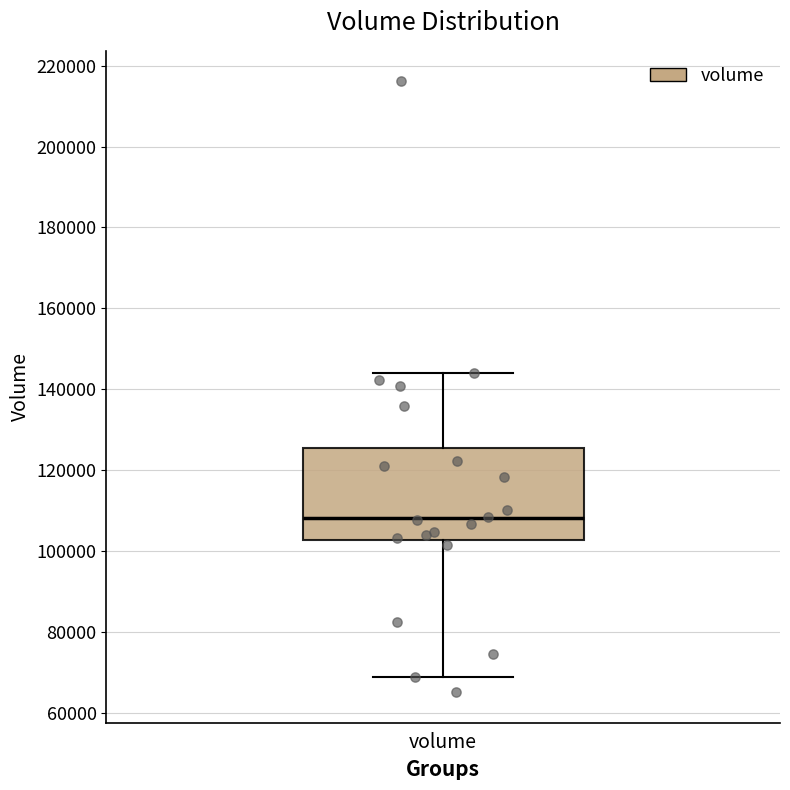

Transcribe this box plot: give where the median line is, the range the box spans, and where the two whiskers end, as read against the y-axis. The values are not printed on the chart, so give them approximately, as read against the axis.

median 108000, box 102000 to 126000, whiskers 68000 to 144000